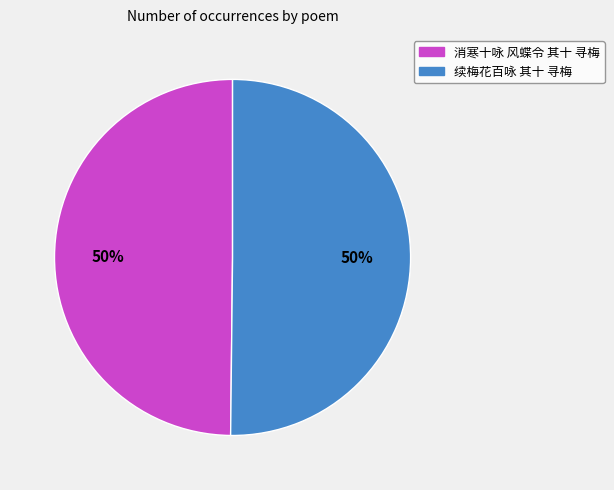

To the nearest percent, what percentage of the pie is 消寒十咏 风蝶令 其十 寻梅?

50%